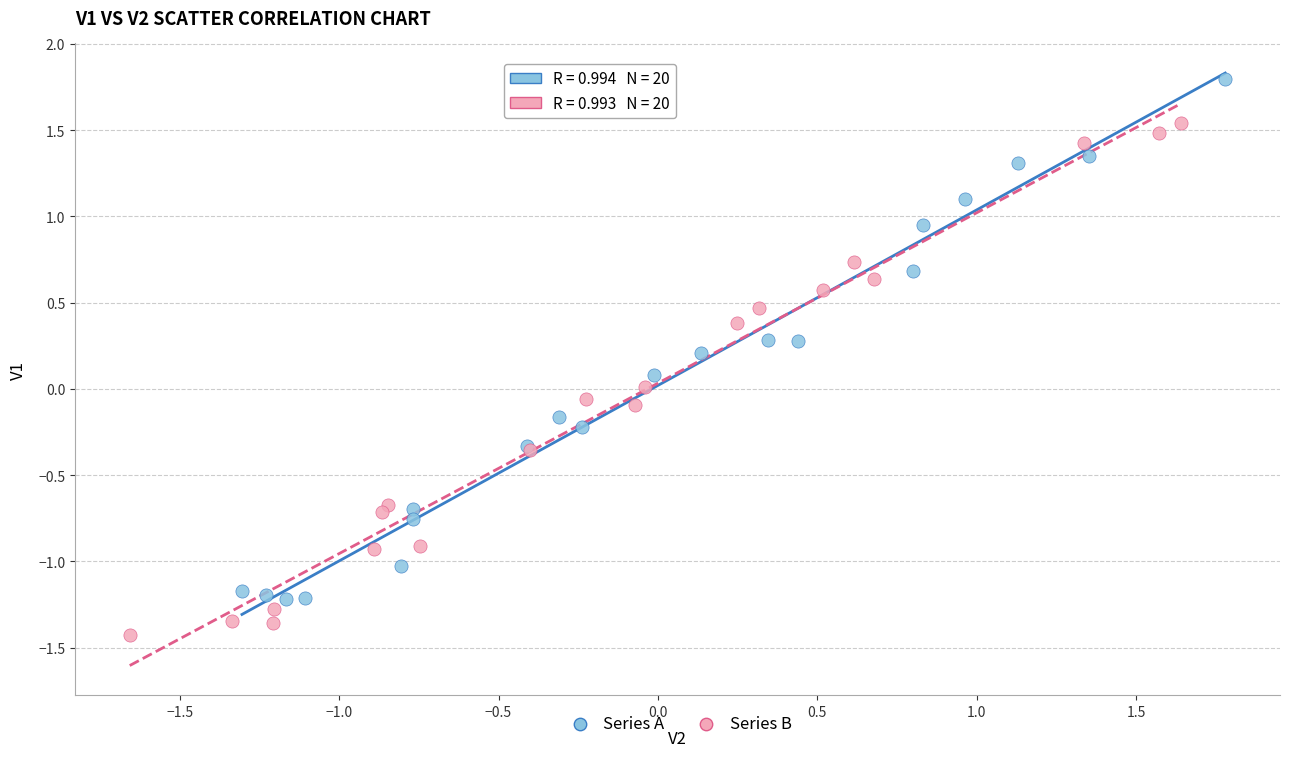

Which series reaches the maximum Y coordinate?

Series A